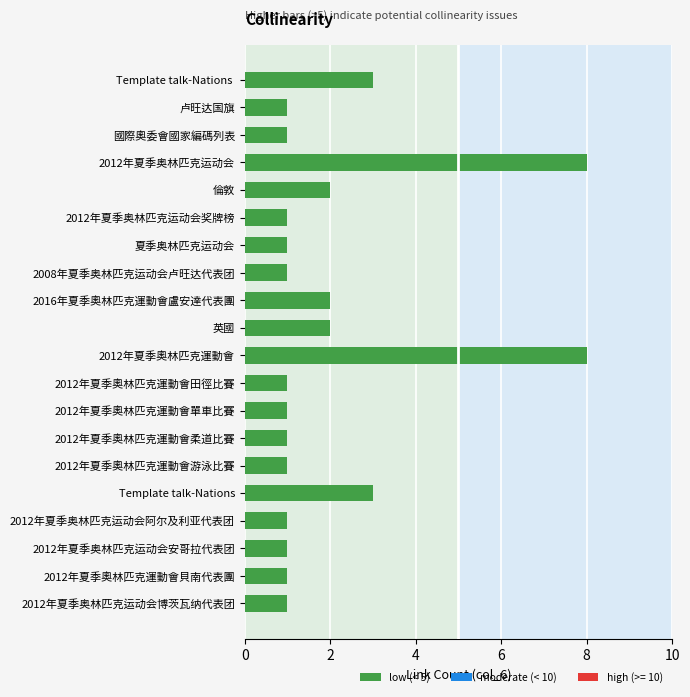

What is the change in value from 國際奧委會國家編碼列表 to 2016年夏季奧林匹克運動會盧安達代表團?

+1